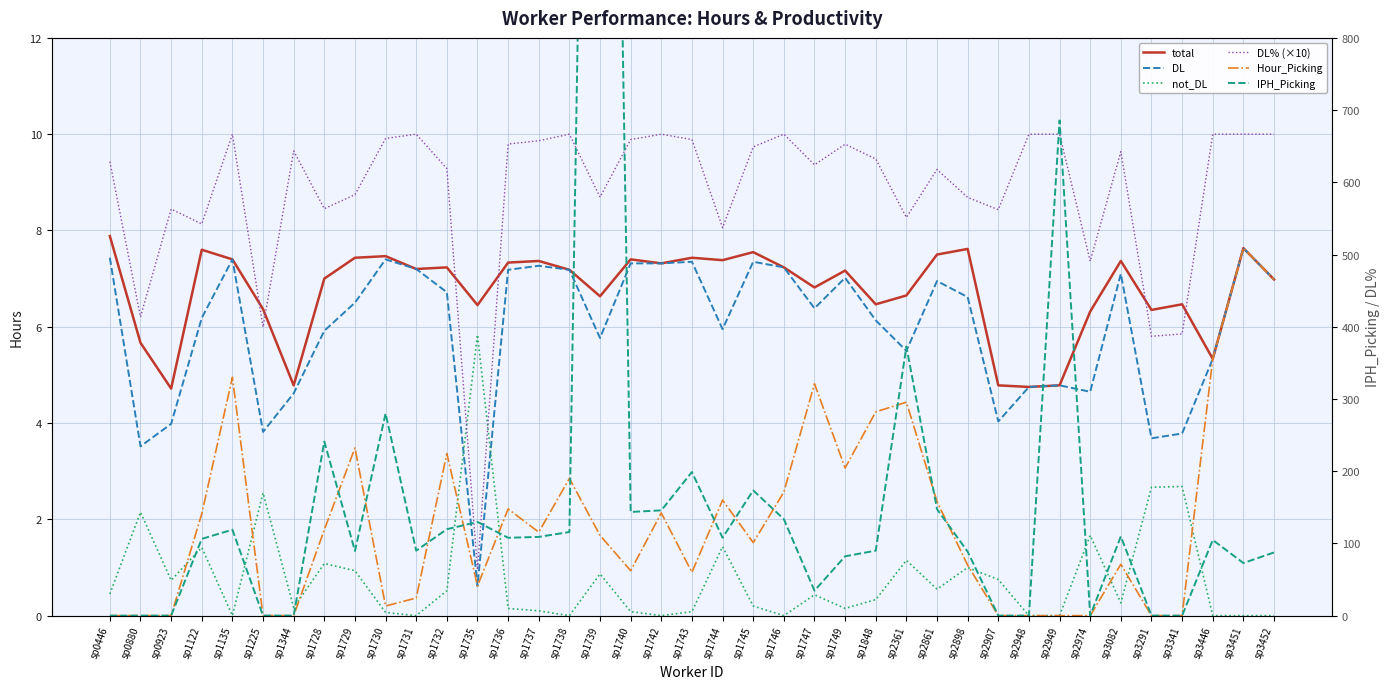

Is it true that DL% (×10) equals 9.4 at sp0446?

True